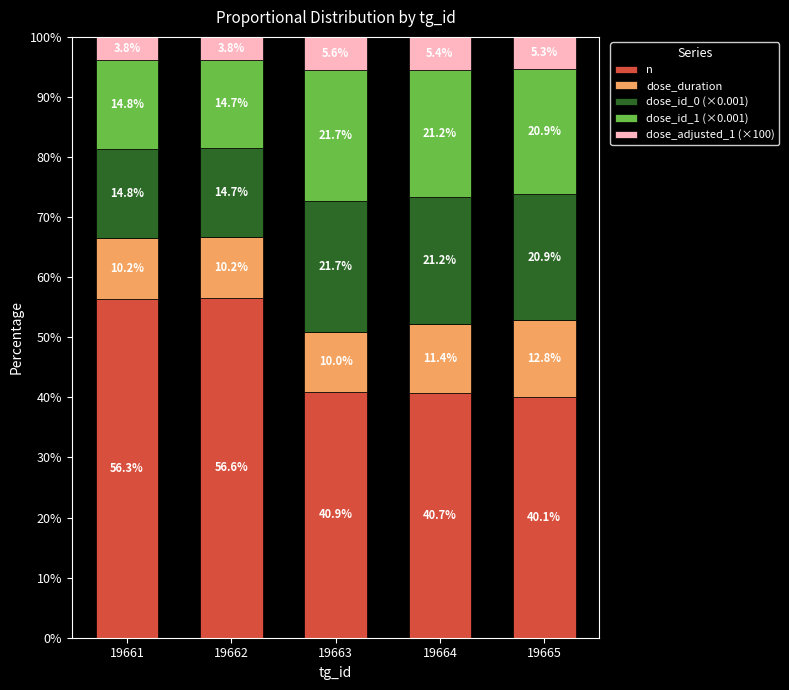

How many bars are there in total?

5